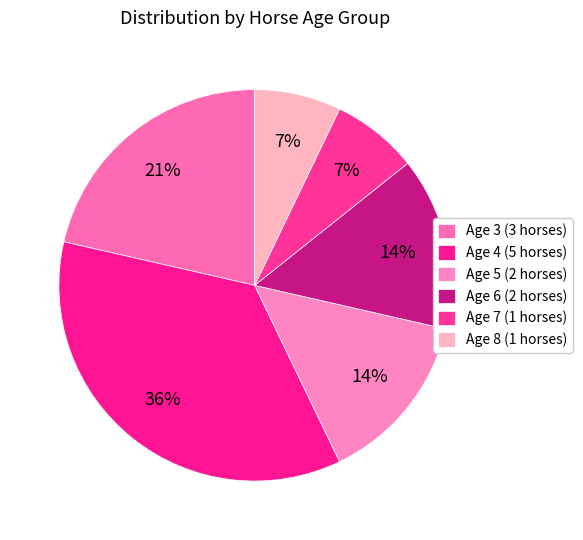

How many slices are in this pie chart?

6